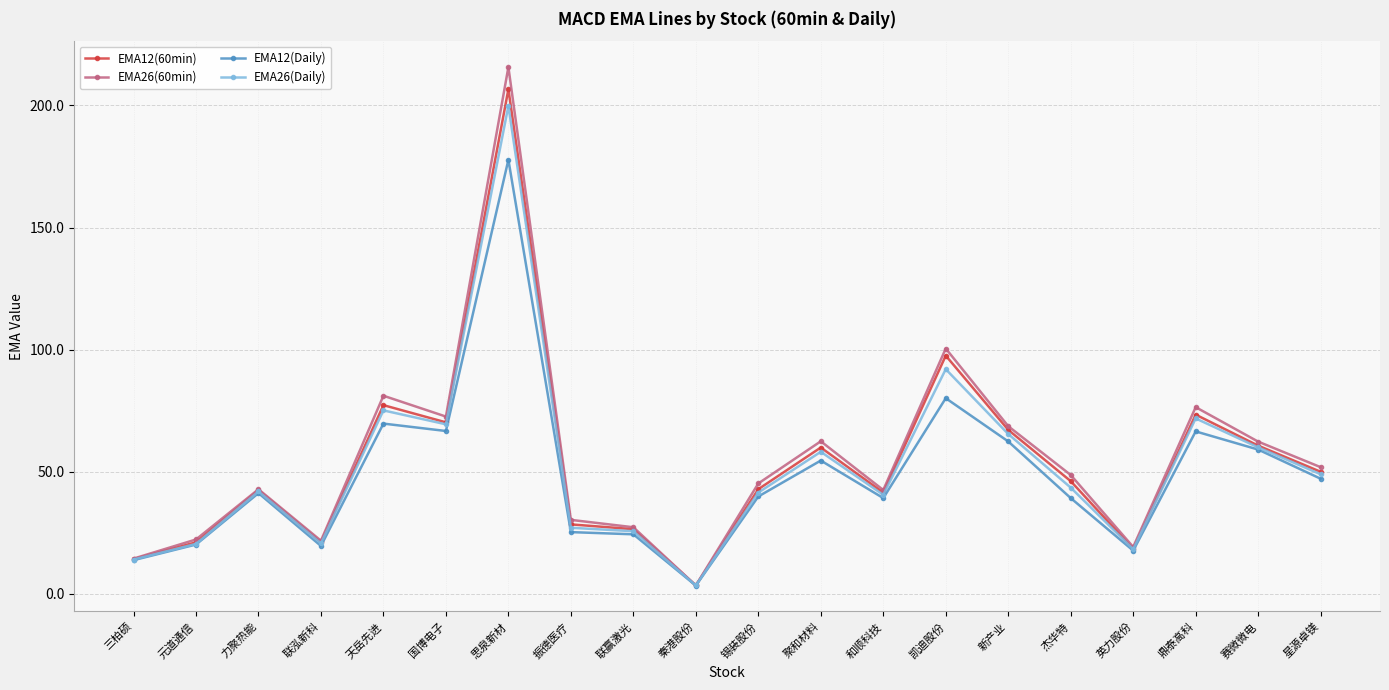

At which category is the sum across all series the highest?

思泉新材